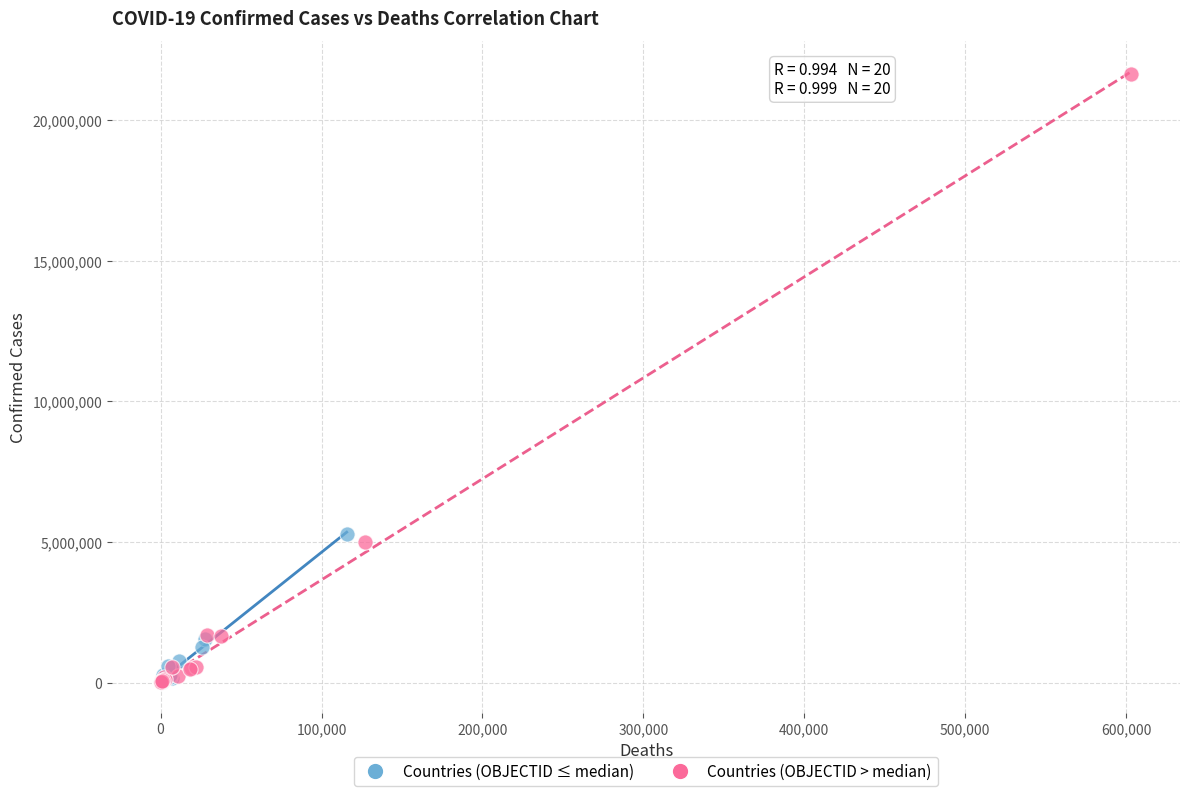

Which series reaches the maximum Y coordinate?

Countries (OBJECTID > median)